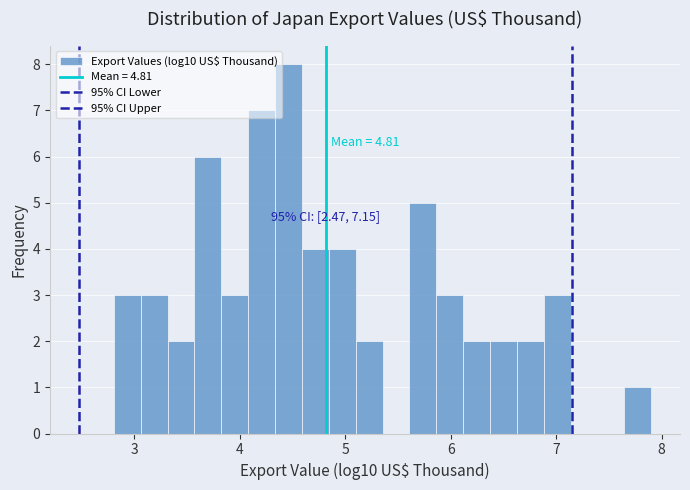

Around what value on the x-axis is the tallest bar? Give the approximate position of its centre, as read against the axis.

4.5